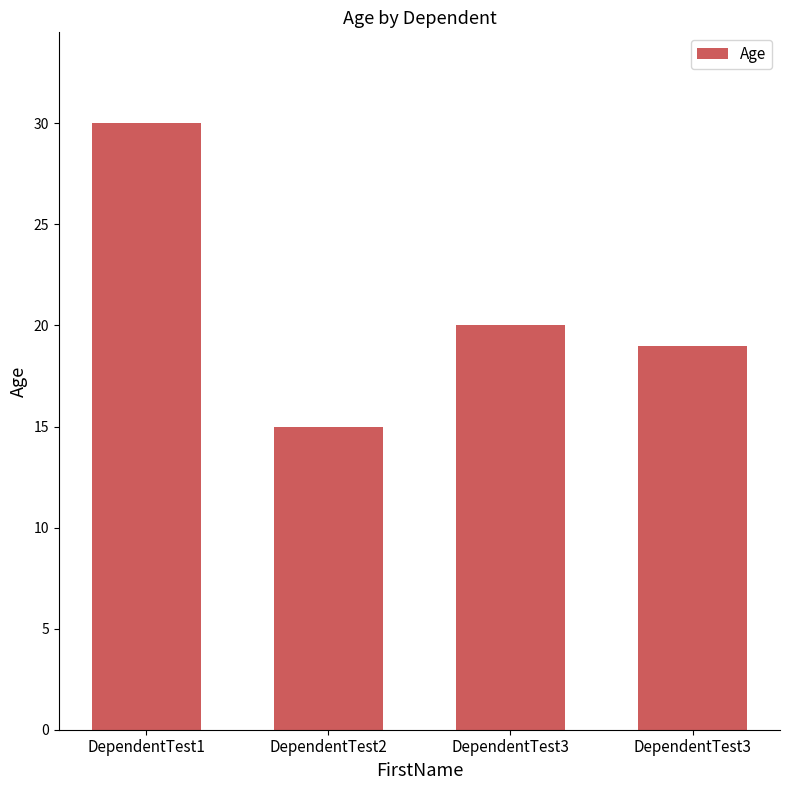

Rank the categories by value from highest to lowest.

DependentTest1, DependentTest3, DependentTest3, DependentTest2